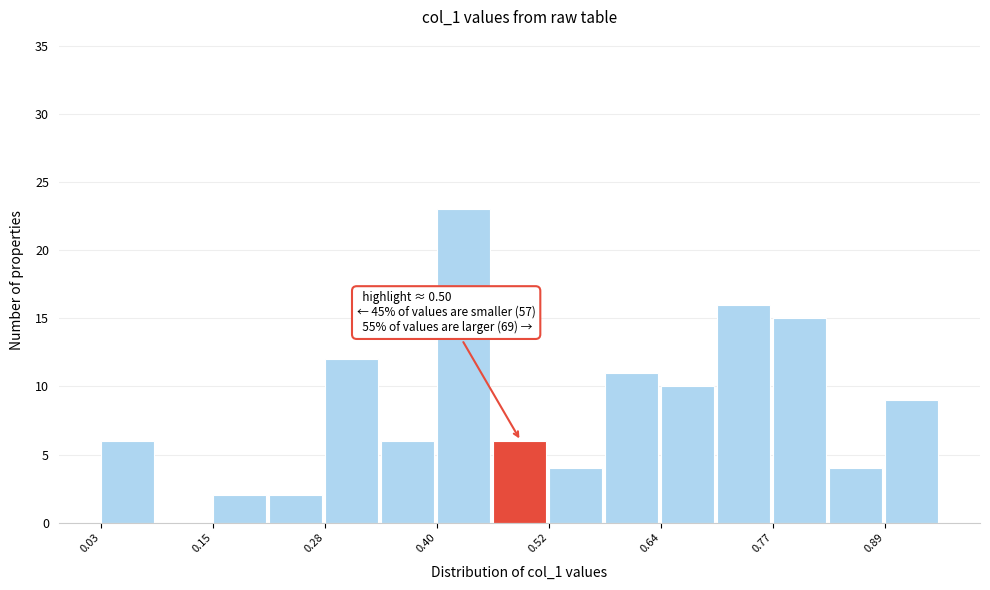

Read against the x-axis, roughly where is the centre of the tallest bar?

0.42